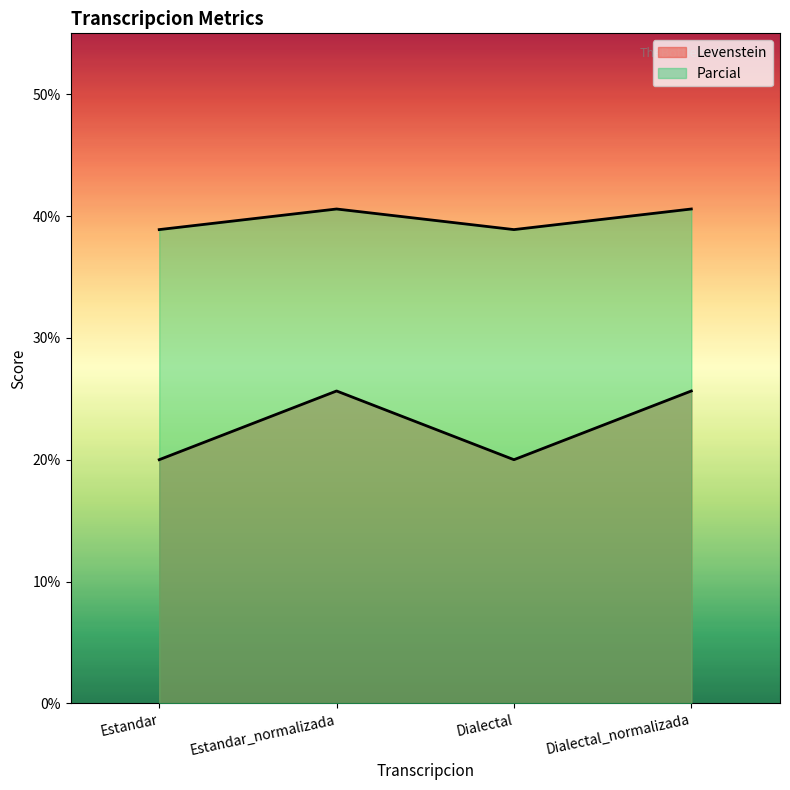

How many data points in Levenstein line are above 25?

2